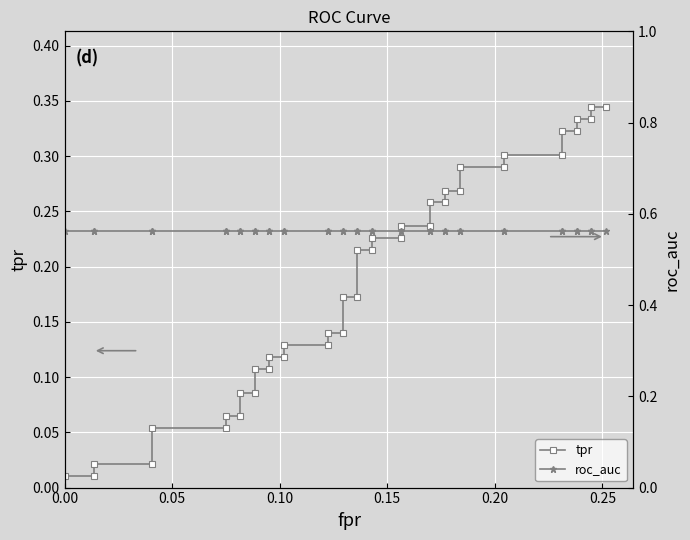

True or false: roc_auc and tpr cross at least once.

False